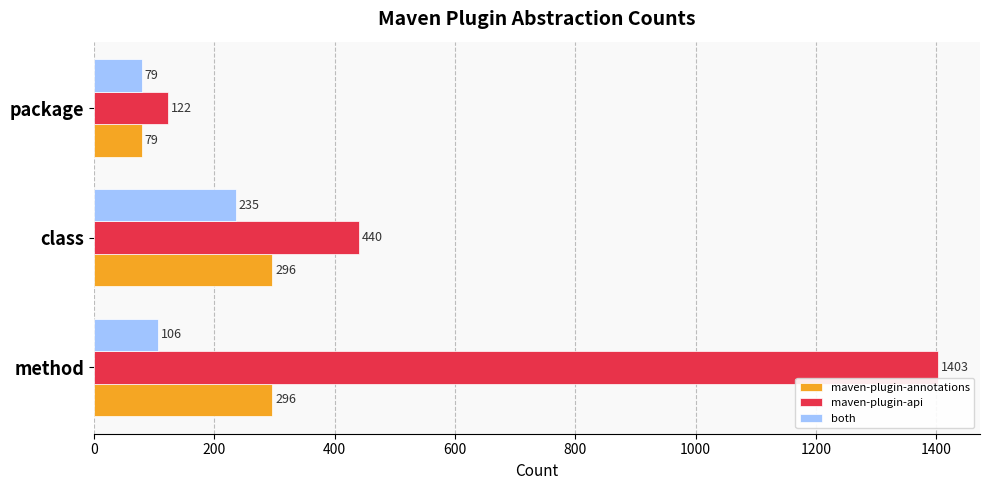

What is the total value across all series at package?

280